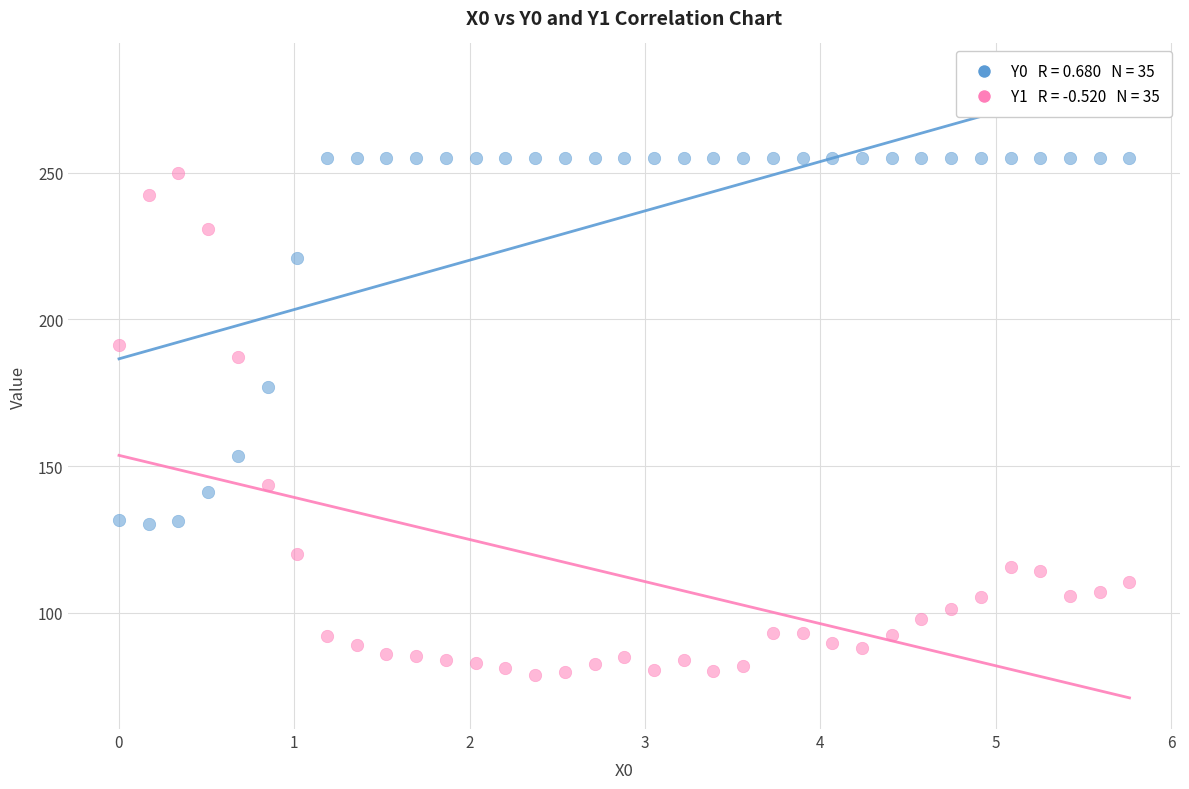

Across all data points, what is the range of X values (max minus min)?

5.8